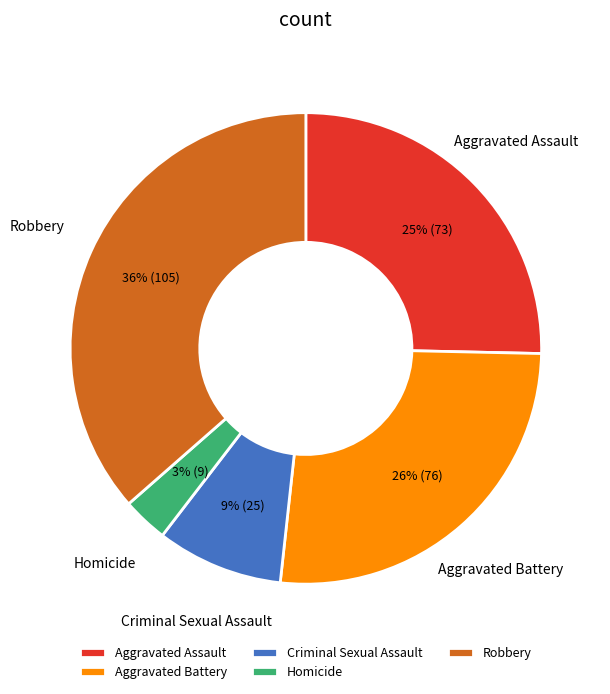

Rank the categories by value from lowest to highest.

Homicide, Criminal Sexual Assault, Aggravated Assault, Aggravated Battery, Robbery